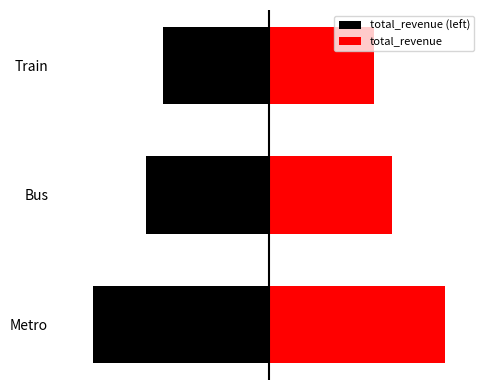

List the series in order of their peak value, highest first.

total_revenue, total_revenue (left)